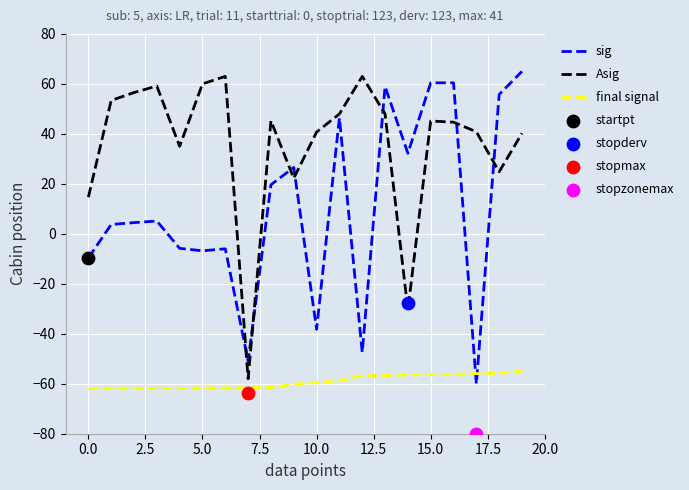

Which series has the largest total across all categories?

Asig